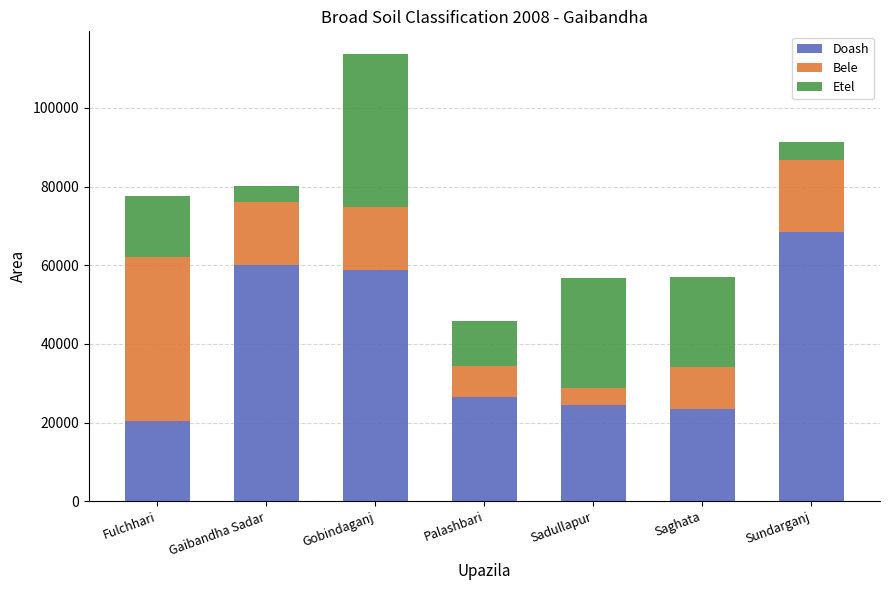

What is the maximum value for Doash?

68486